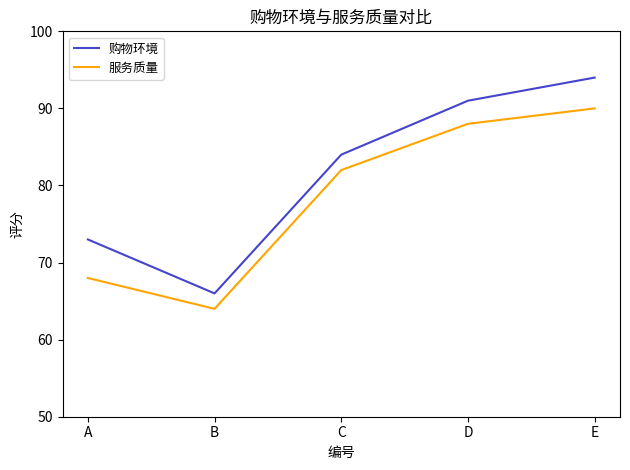

True or false: 服务质量 and 购物环境 cross at least once.

False